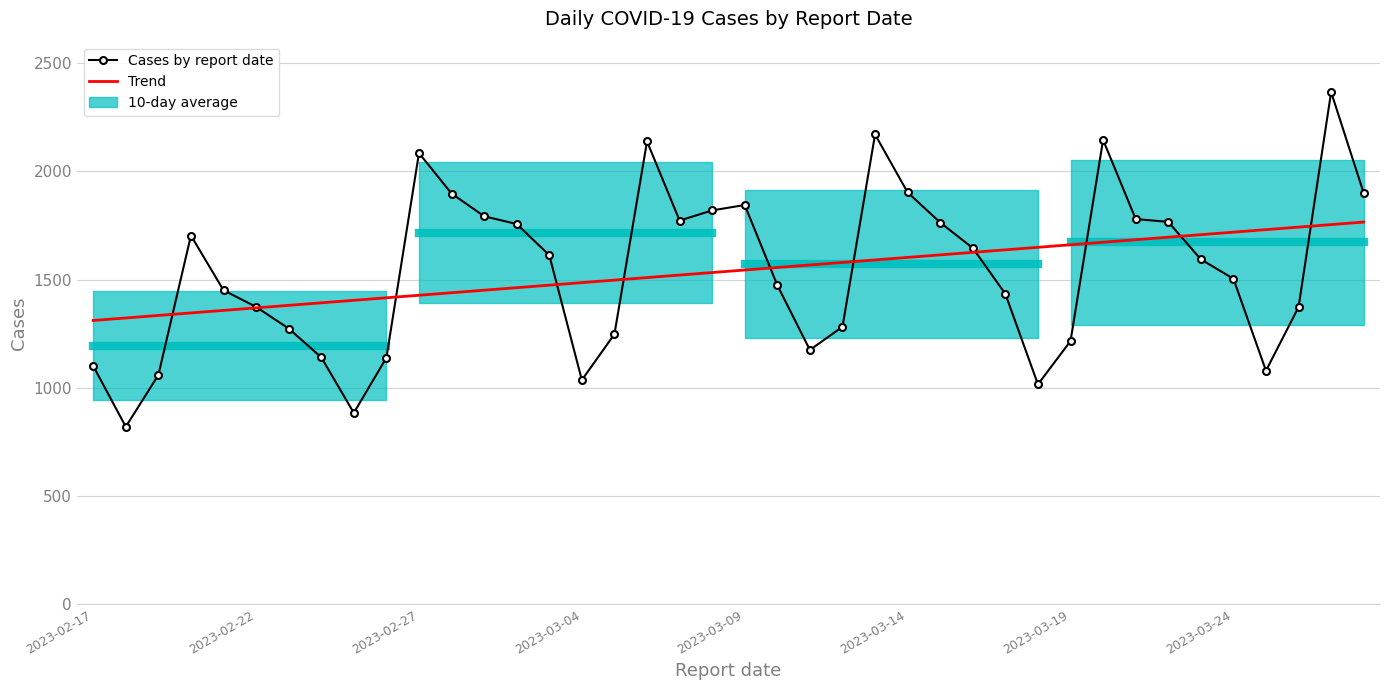

How many times do Cases by report date and Trend cross each other?

11